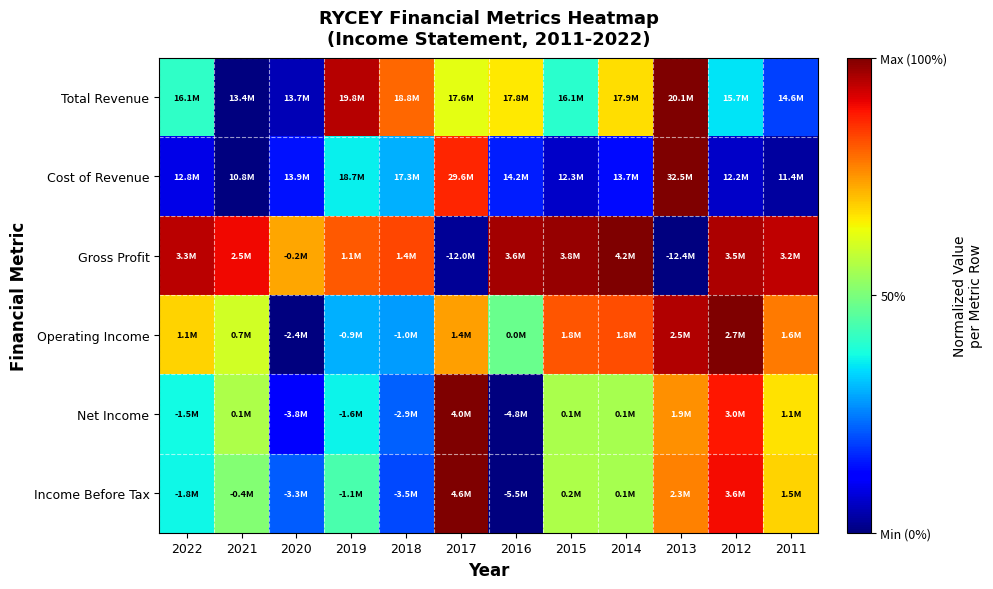

Reading left to right, extract all data points from this chart.

Total Revenue: 2022=0.4	2021=0.0	2020=0.0	2019=1.0	2018=0.8	2017=0.6	2016=0.7	2015=0.4	2014=0.7	2013=1.0	2012=0.3	2011=0.2
Cost of Revenue: 2022=0.1	2021=0.0	2020=0.1	2019=0.4	2018=0.3	2017=0.9	2016=0.2	2015=0.1	2014=0.1	2013=1.0	2012=0.1	2011=0.0
Gross Profit: 2022=0.9	2021=0.9	2020=0.7	2019=0.8	2018=0.8	2017=0.0	2016=1.0	2015=1.0	2014=1.0	2013=0.0	2012=1.0	2011=0.9
Operating Income: 2022=0.7	2021=0.6	2020=0.0	2019=0.3	2018=0.3	2017=0.7	2016=0.5	2015=0.8	2014=0.8	2013=1.0	2012=1.0	2011=0.8
Net Income: 2022=0.4	2021=0.6	2020=0.1	2019=0.4	2018=0.2	2017=1.0	2016=0.0	2015=0.6	2014=0.6	2013=0.8	2012=0.9	2011=0.7
Income Before Tax: 2022=0.4	2021=0.5	2020=0.2	2019=0.4	2018=0.2	2017=1.0	2016=0.0	2015=0.6	2014=0.6	2013=0.8	2012=0.9	2011=0.7